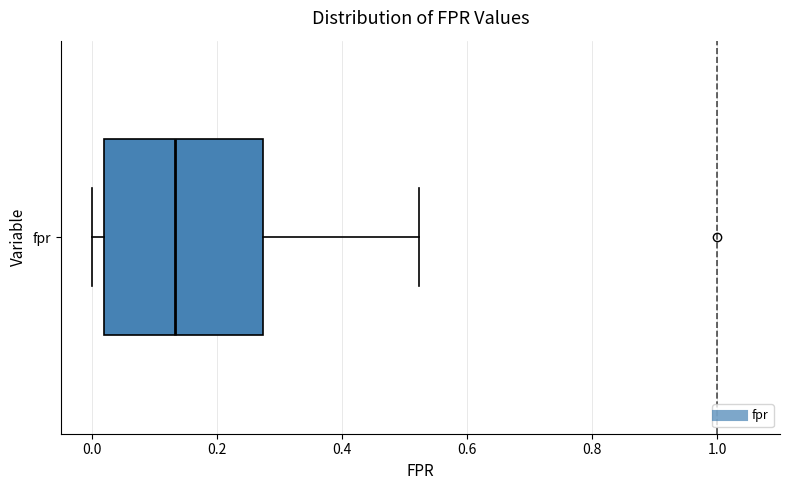

Transcribe this box plot: give where the median line is, the range the box spans, and where the two whiskers end, as read against the x-axis. The values are not printed on the chart, so give them approximately, as read against the axis.

median 0.14, box 0.02 to 0.28, whiskers 0.00 to 0.52